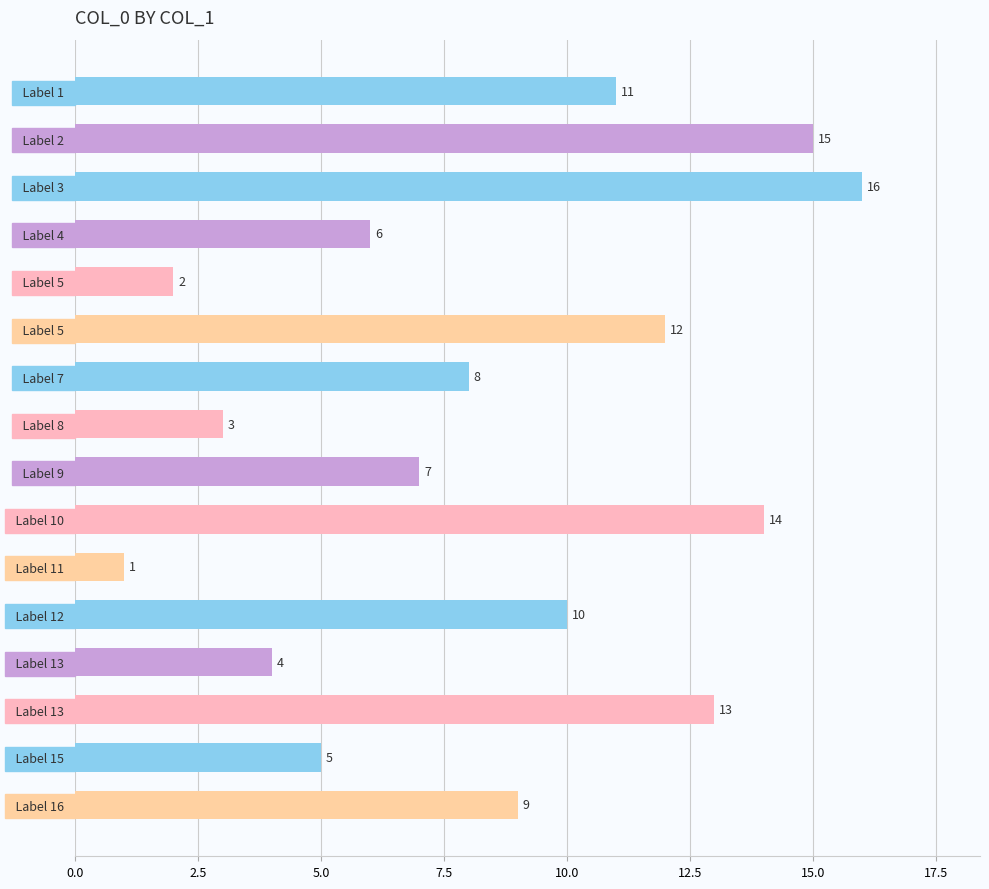

How many data points are less than 9?

8